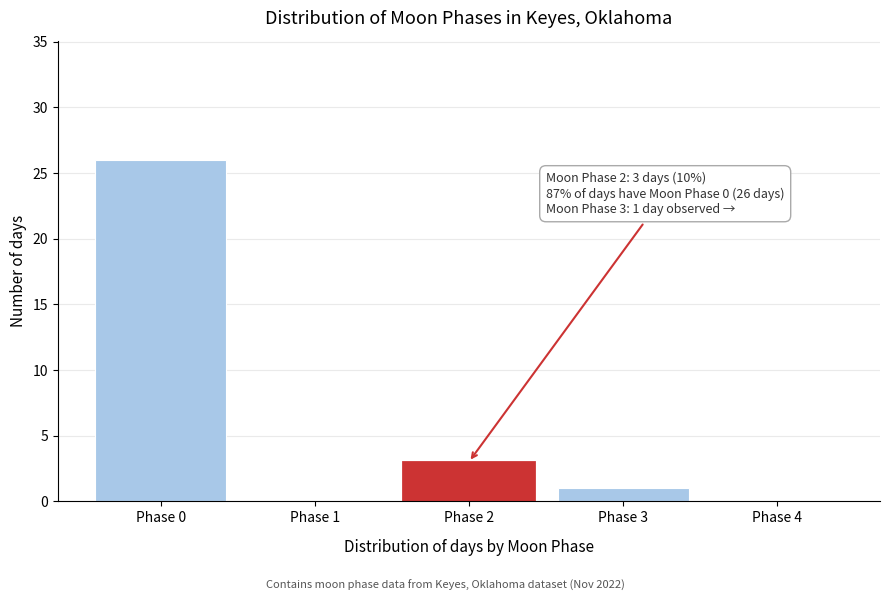

Reading left to right, extract all data points from this chart.

Phase 0=26	Phase 1=0	Phase 2=3	Phase 3=1	Phase 4=0